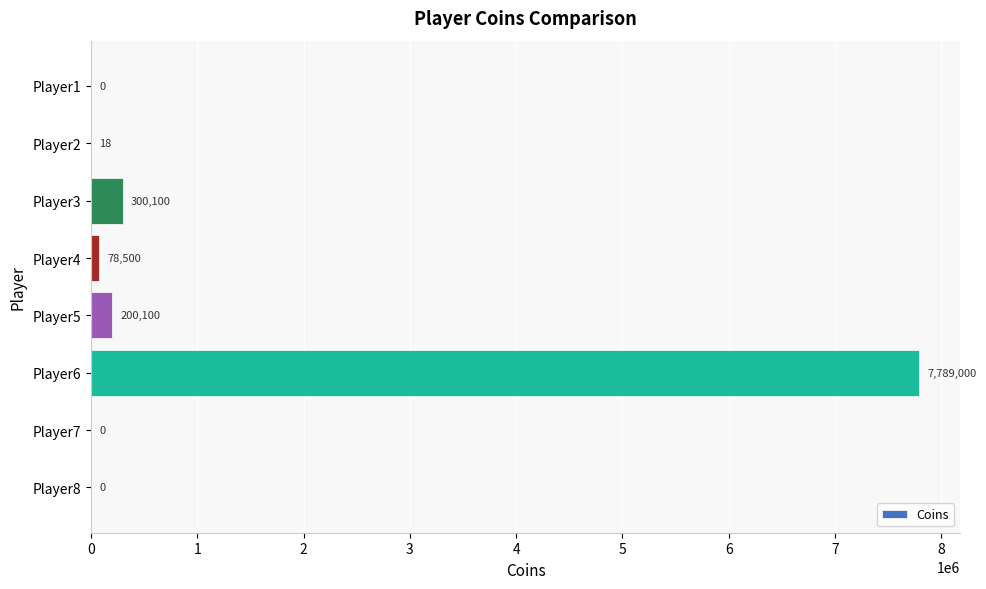

Which label corresponds to the largest value in the chart?

Player6